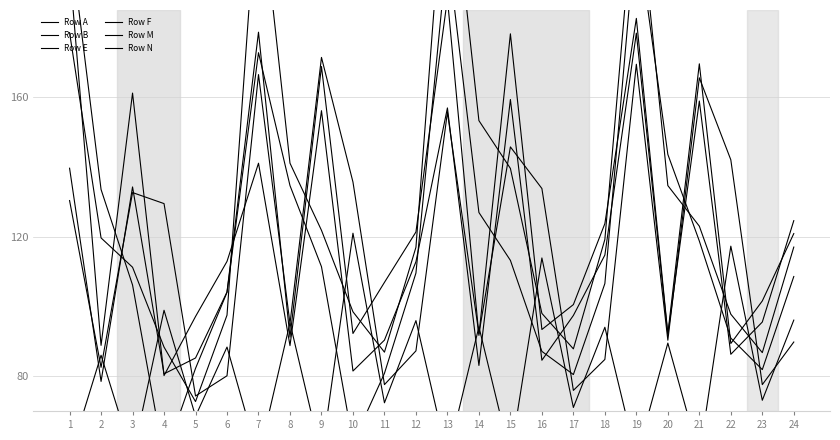

Does the chart display data point markers on the line(s)?

No